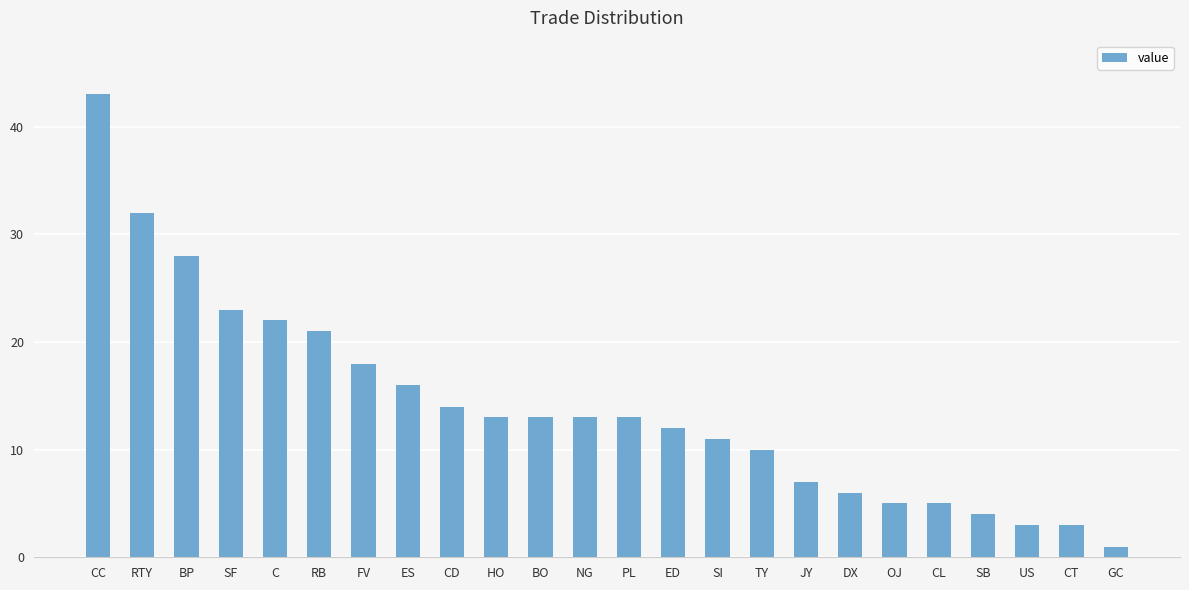

What is the difference between the values at CT and SB?

1